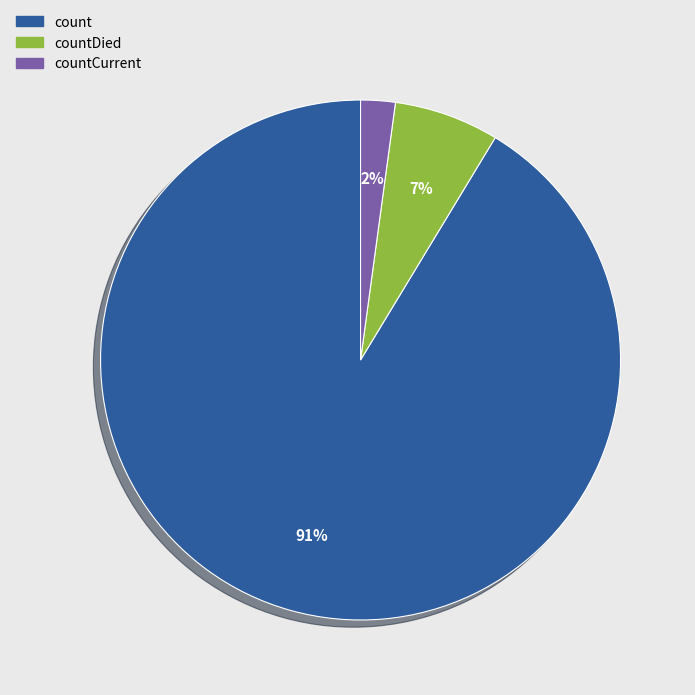

Does any single category account for the majority?

Yes